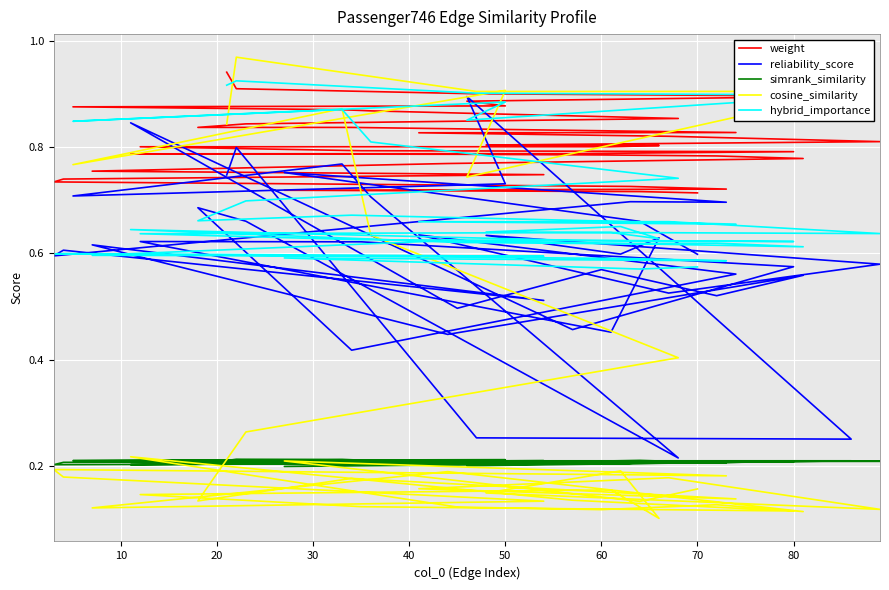

Reading right to left, transcribe all the data shown in this chart.

weight: 0.7	0.7	0.7	0.7	0.7	0.7	0.7	0.7	0.8	0.8	0.8	0.8	0.8	0.8	0.8	0.8	0.8	0.8	0.8	0.8	0.8	0.8	0.8	0.8	0.8	0.8	0.8	0.8	0.8	0.8	0.9	0.9	0.9	0.9	0.9	0.9	0.9	0.9	0.9	0.9
reliability_score: 0.6	0.7	0.8	0.7	0.7	0.6	0.6	0.5	0.6	0.4	0.6	0.5	0.6	0.5	0.8	0.5	0.6	0.6	0.6	0.5	0.6	0.6	0.6	0.6	0.5	0.6	0.6	0.4	0.7	0.7	0.2	0.7	0.8	0.7	0.7	0.9	0.3	0.3	0.8	0.7
simrank_similarity: 0.2	0.2	0.2	0.2	0.2	0.2	0.2	0.2	0.2	0.2	0.2	0.2	0.2	0.2	0.2	0.2	0.2	0.2	0.2	0.2	0.2	0.2	0.2	0.2	0.2	0.2	0.2	0.2	0.2	0.2	0.2	0.2	0.2	0.2	0.2	0.2	0.2	0.2	0.2	0.2
cosine_similarity: 0.2	0.1	0.2	0.2	0.2	0.2	0.2	0.1	0.1	0.2	0.1	0.1	0.1	0.1	0.2	0.1	0.1	0.1	0.1	0.2	0.1	0.2	0.1	0.1	0.2	0.2	0.1	0.2	0.1	0.3	0.4	0.6	0.9	0.8	0.9	0.7	0.9	0.9	1.0	0.8
hybrid_importance: 0.6	0.6	0.6	0.6	0.6	0.6	0.6	0.6	0.6	0.6	0.6	0.6	0.6	0.6	0.6	0.6	0.6	0.6	0.6	0.6	0.6	0.7	0.6	0.6	0.7	0.7	0.7	0.7	0.7	0.7	0.7	0.8	0.9	0.8	0.9	0.9	0.9	0.9	0.9	0.9